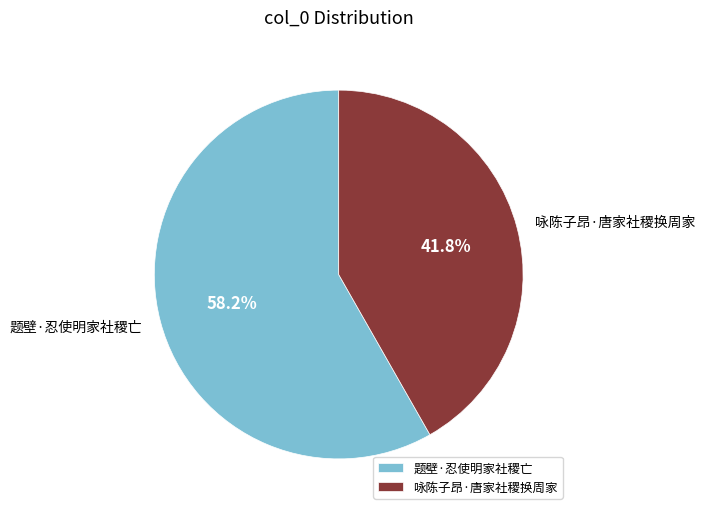

To the nearest percent, what portion does 咏陈子昂·唐家社稷换周家 represent?

42%